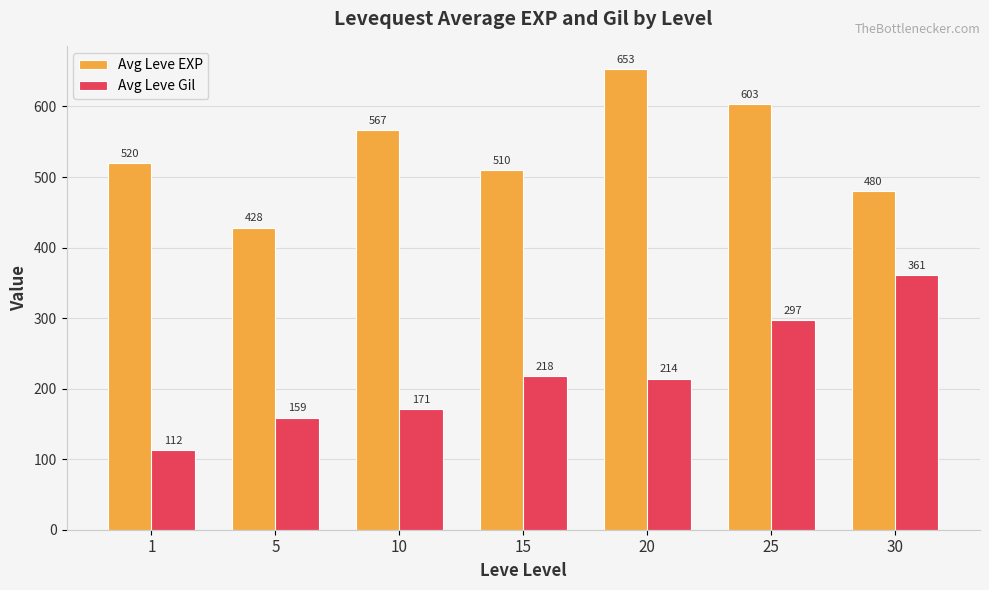

Is it true that Avg Leve Gil equals 159.0 at 5?

True